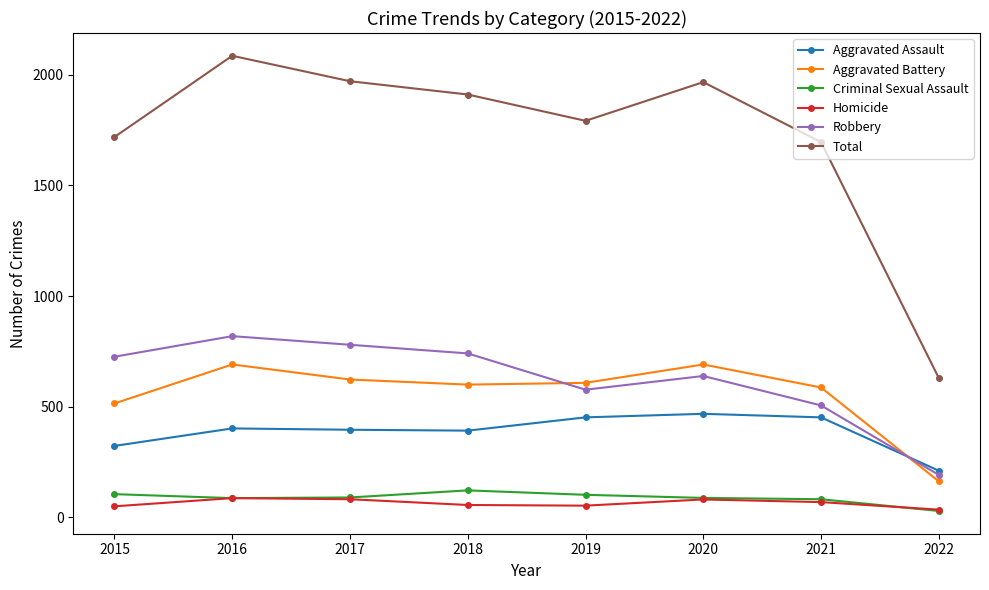

True or false: Robbery has a value of 858 at 2020.

False